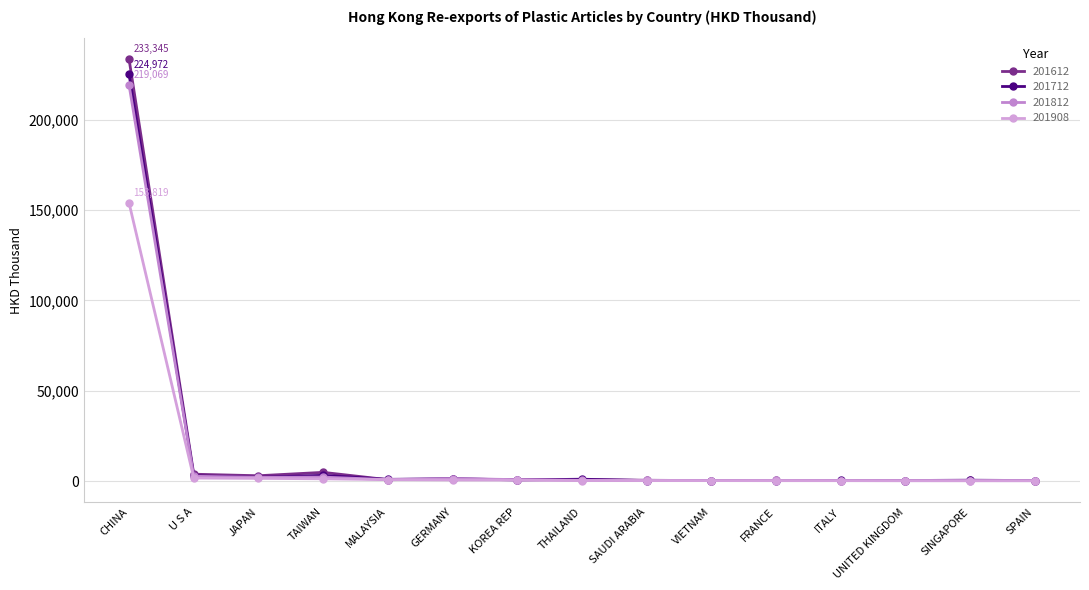

Which series changed the most between CHINA and GERMANY?

201612